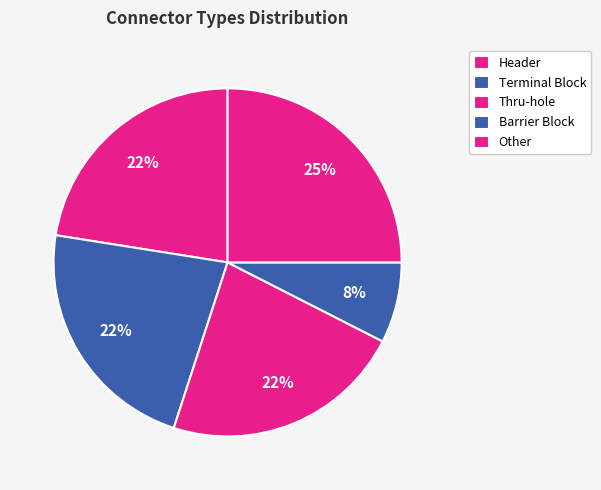

Which category has the smallest portion of the pie?

Barrier Block